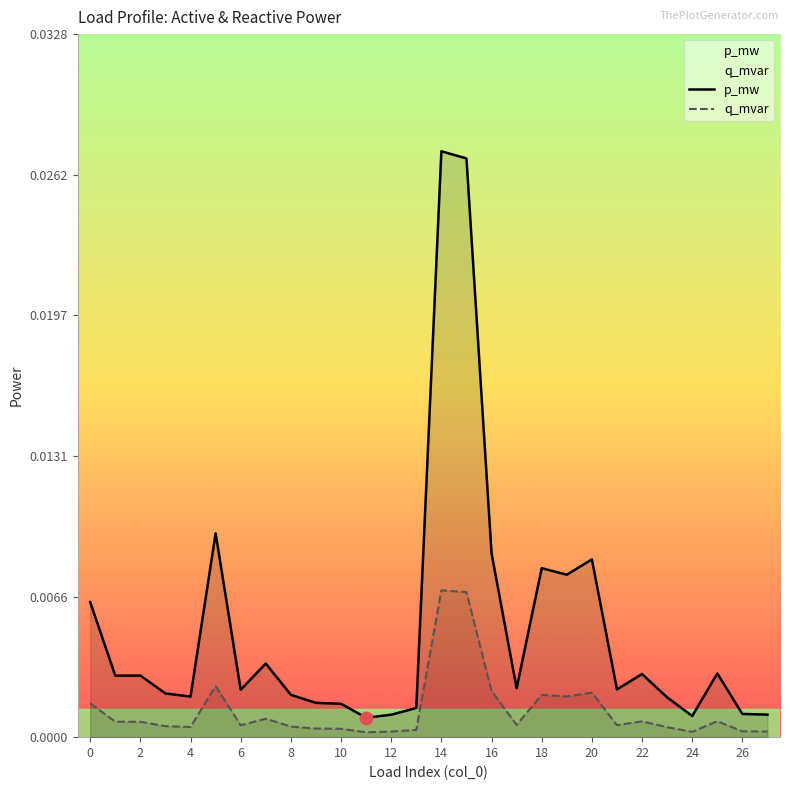

Which series has the largest Y range (max minus min)?

p_mw